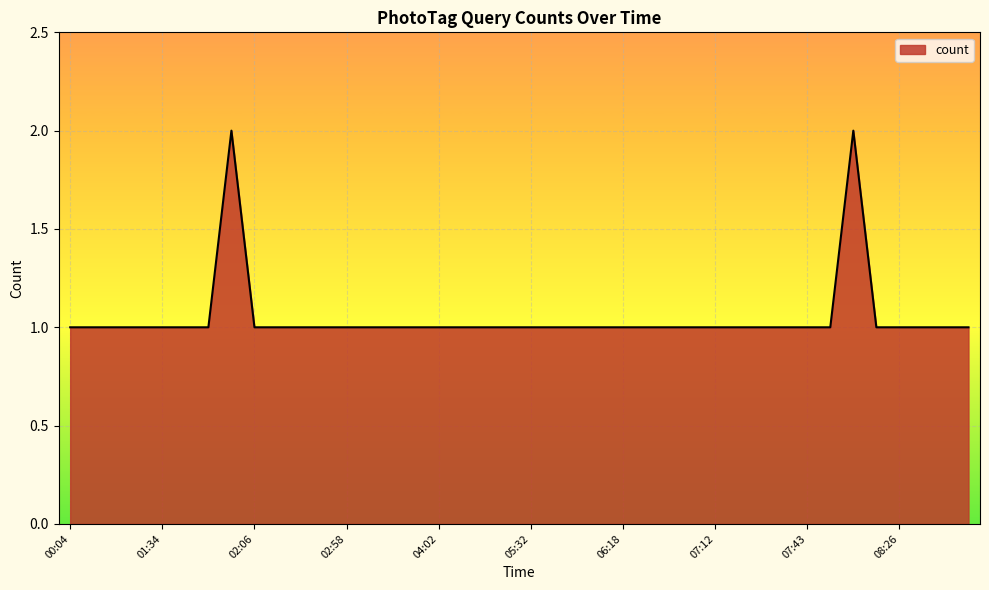

At which category does the chart reach its minimum across all series?

00:04